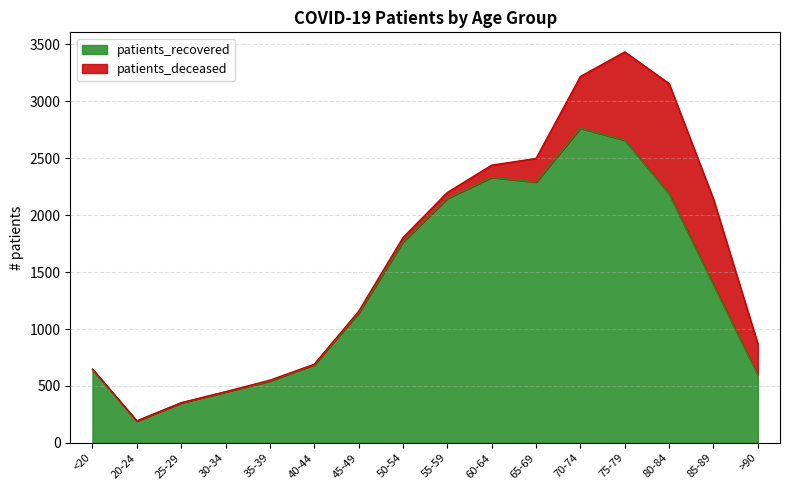

Between 35-39 and 20-24, which is larger?

35-39